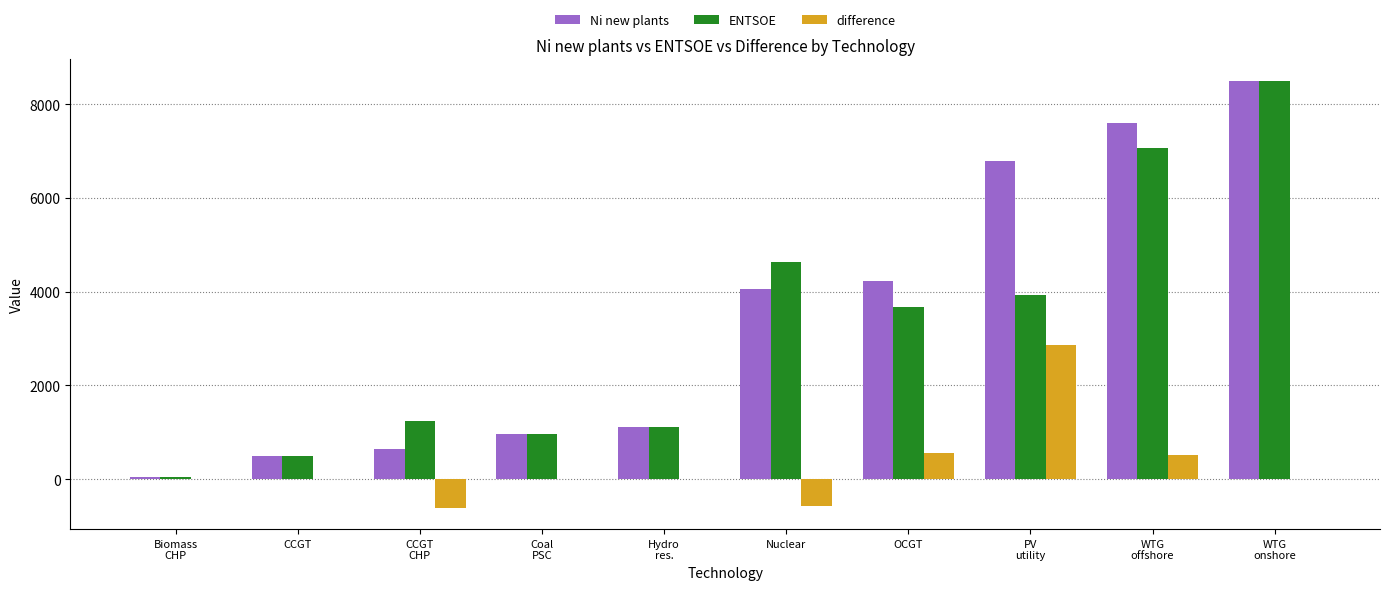

Is it true that Ni new plants equals 632.8 at CCGT
CHP?

True